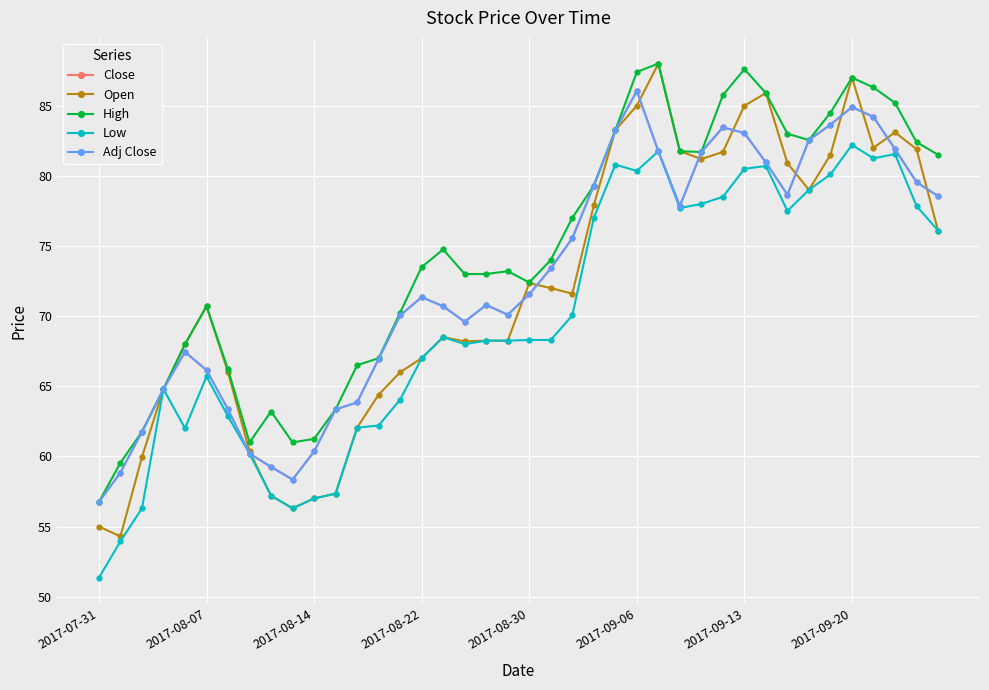

Does the chart have visible grid lines?

Yes